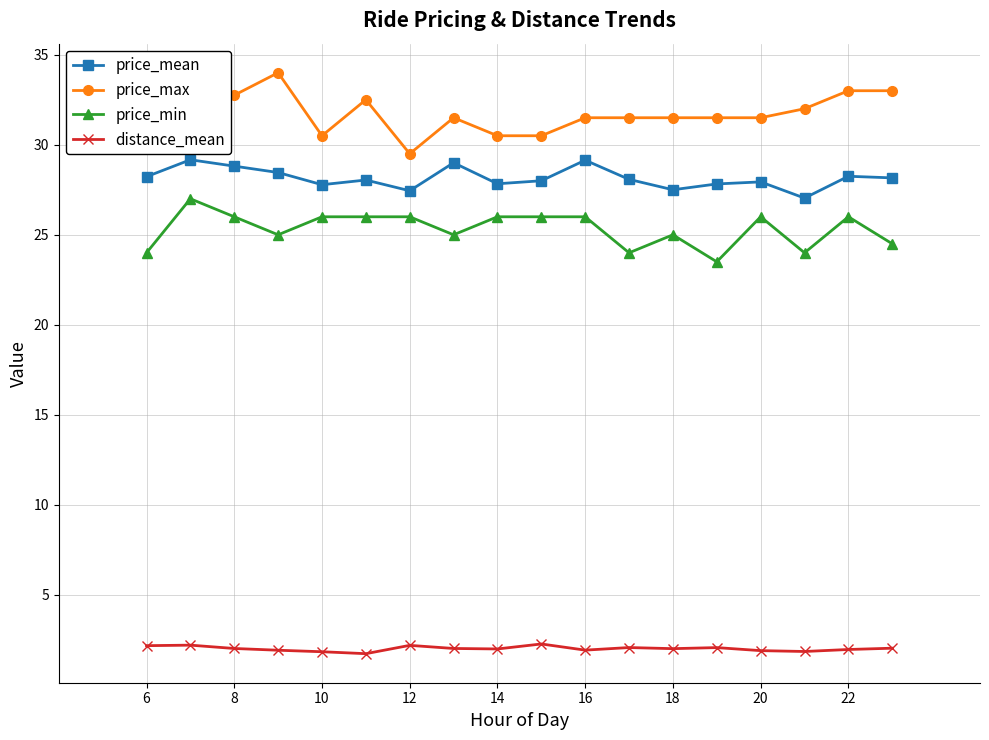

Rank the series by their maximum value, from lowest to highest.

distance_mean, price_min, price_mean, price_max